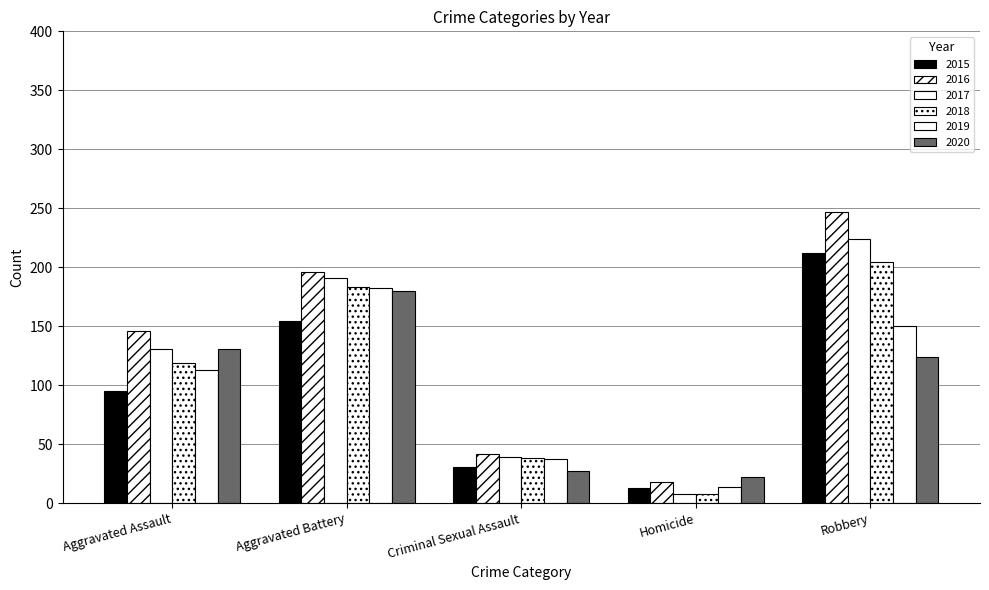

Are the bars horizontal?

No